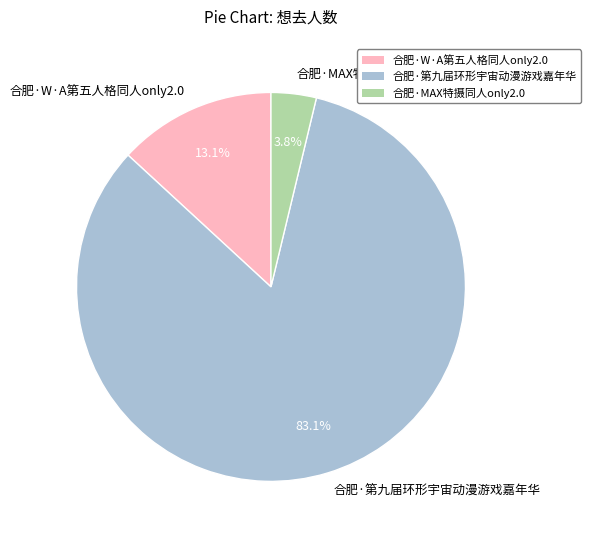

Does any single category account for the majority?

Yes